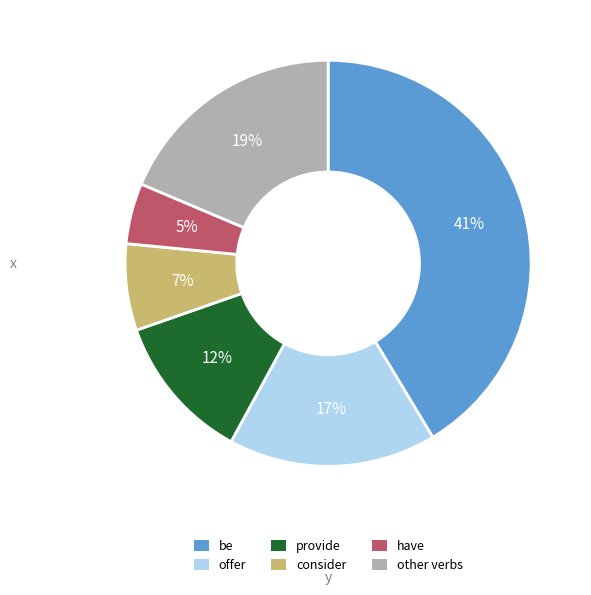

What is the smallest slice in the pie chart?

have